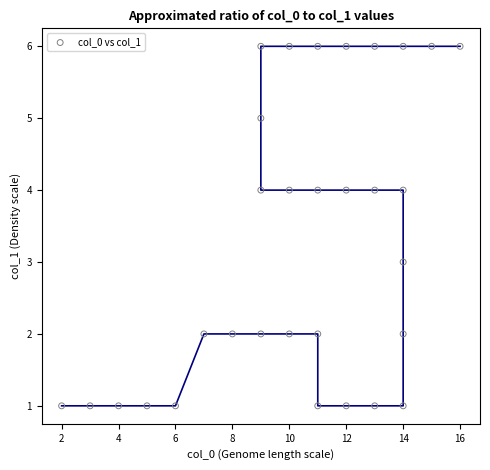

What is the range of Y values (max minus min)?

5